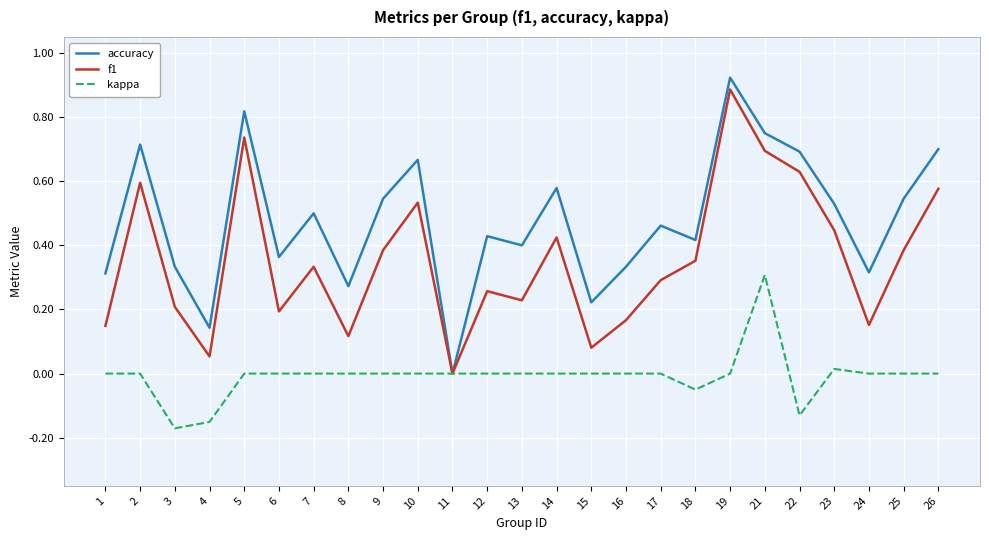

Where is f1 nearest to the value 0?

11